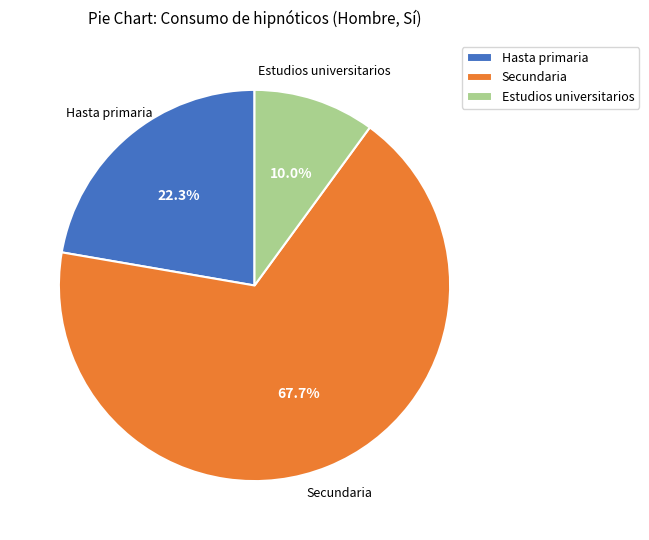

Which slice is the largest?

Secundaria